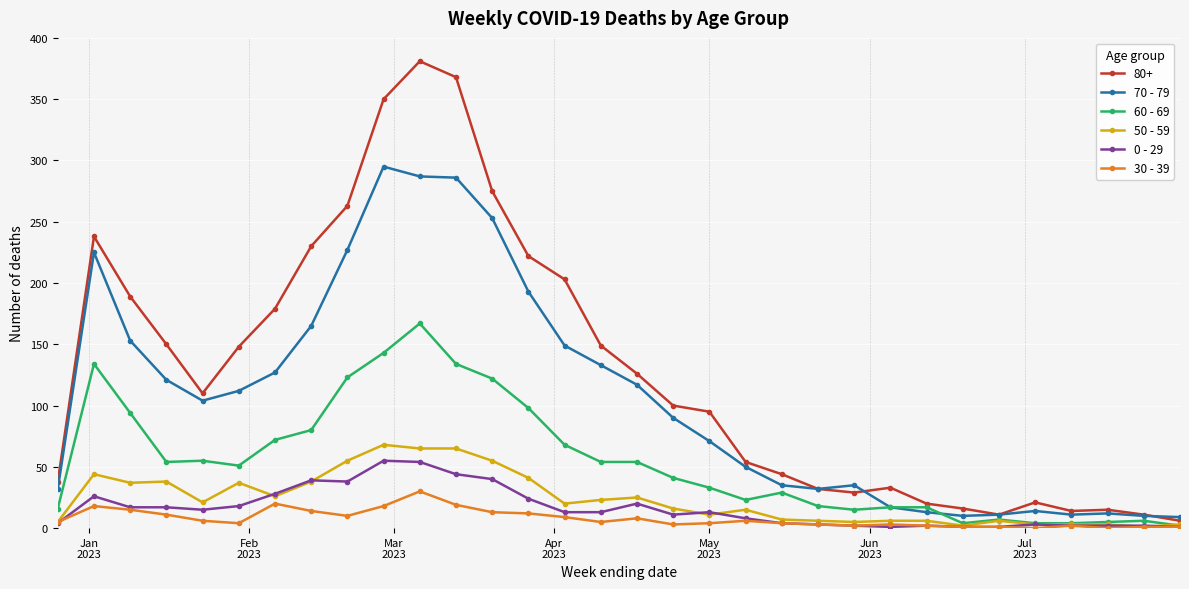

What is the maximum value shown in the chart?

381